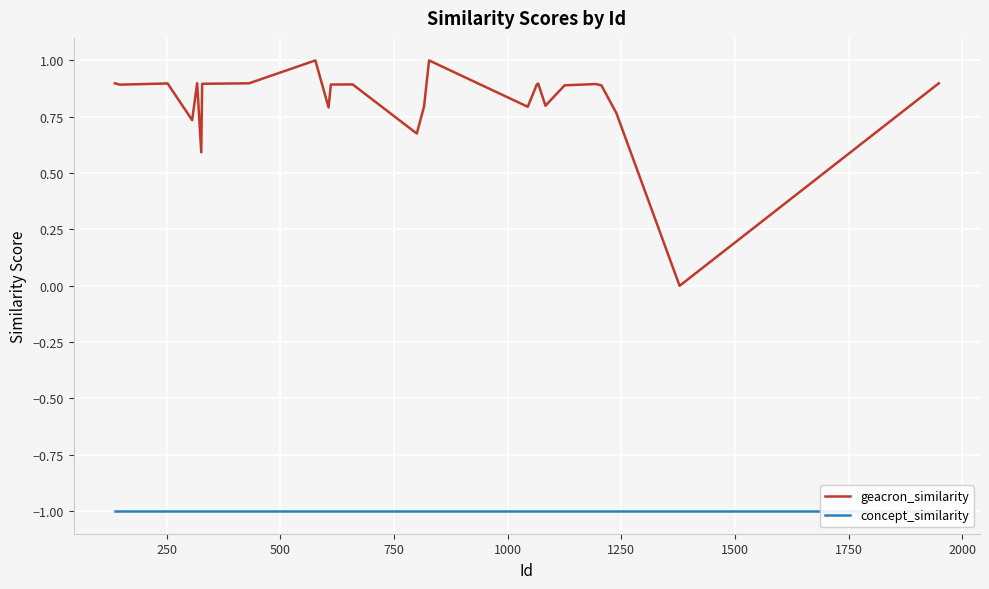

Where is geacron_similarity nearest to the value 0?

1378